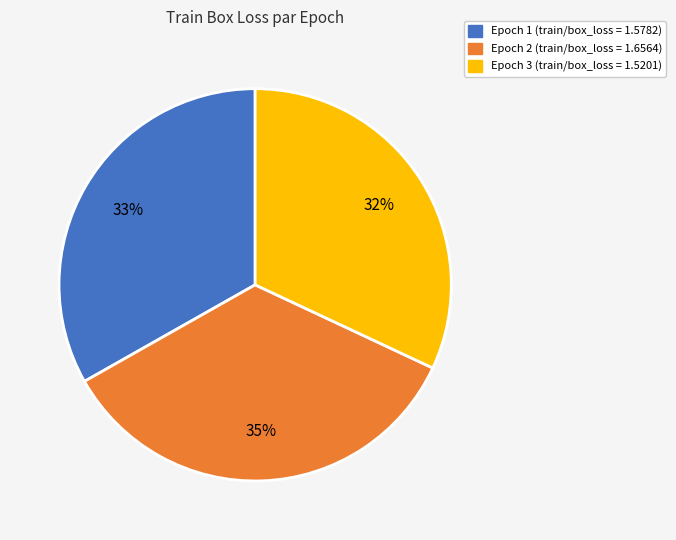

To the nearest percent, what is the difference between the largest and smallest slice percentages?

3%